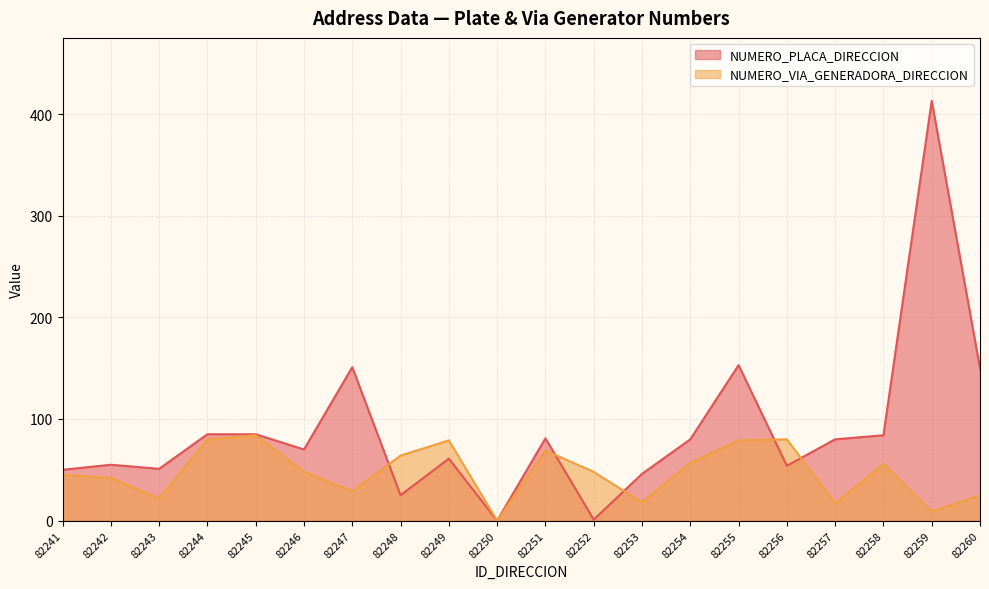

What is the total value across all series at 82246?

118